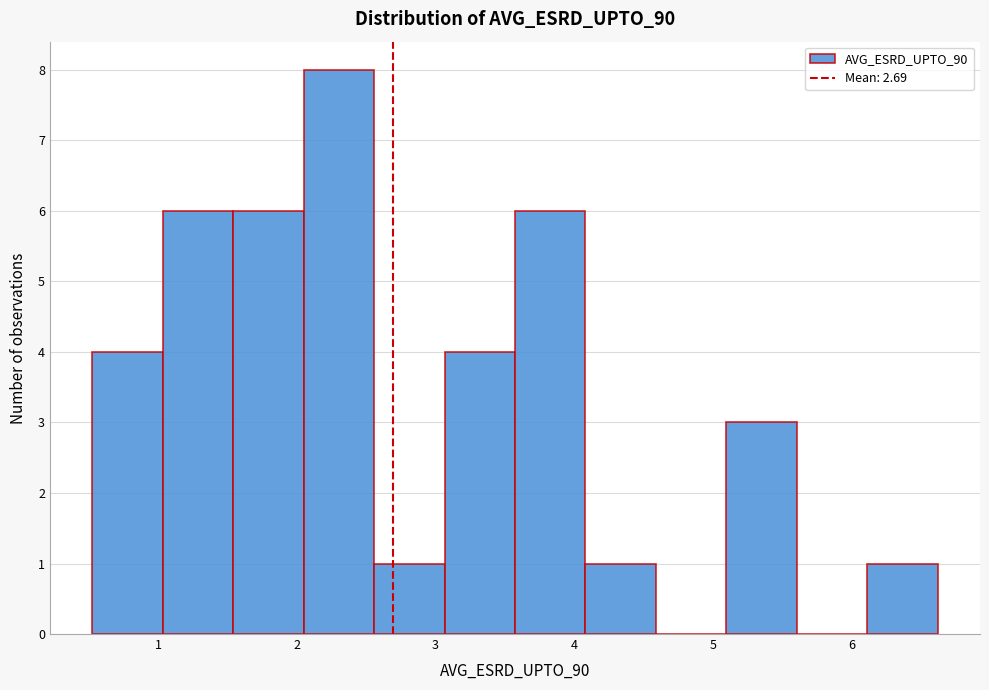

Over which range of the x-axis is the bar tallest?

2.0 to 2.6